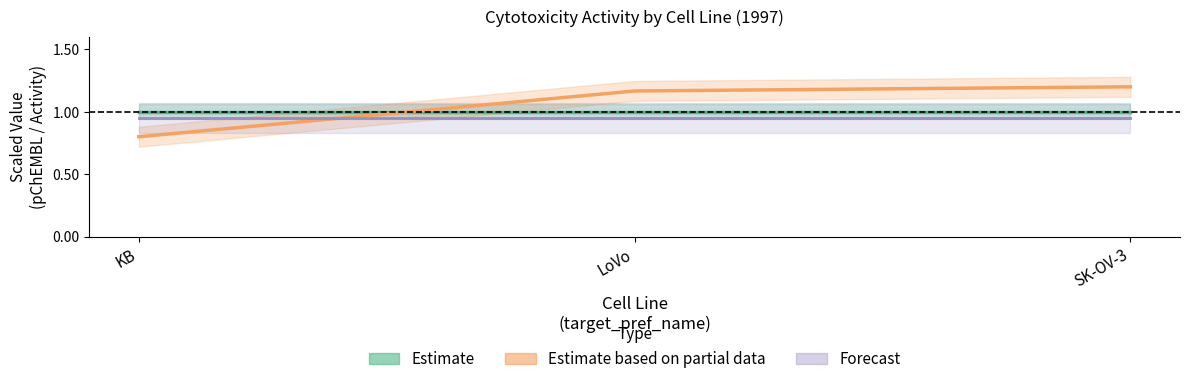

The Forecast series shows 1.5 at KB. True or false?

False